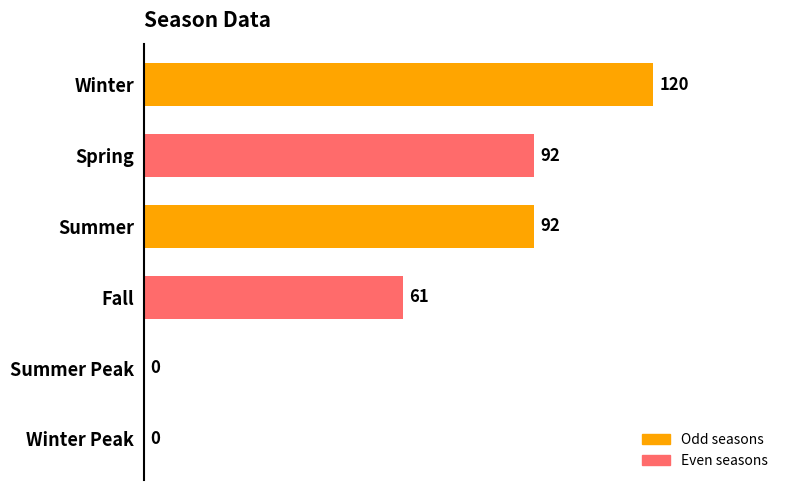

What is the ratio of the value at Winter to the value at Spring?

1.3